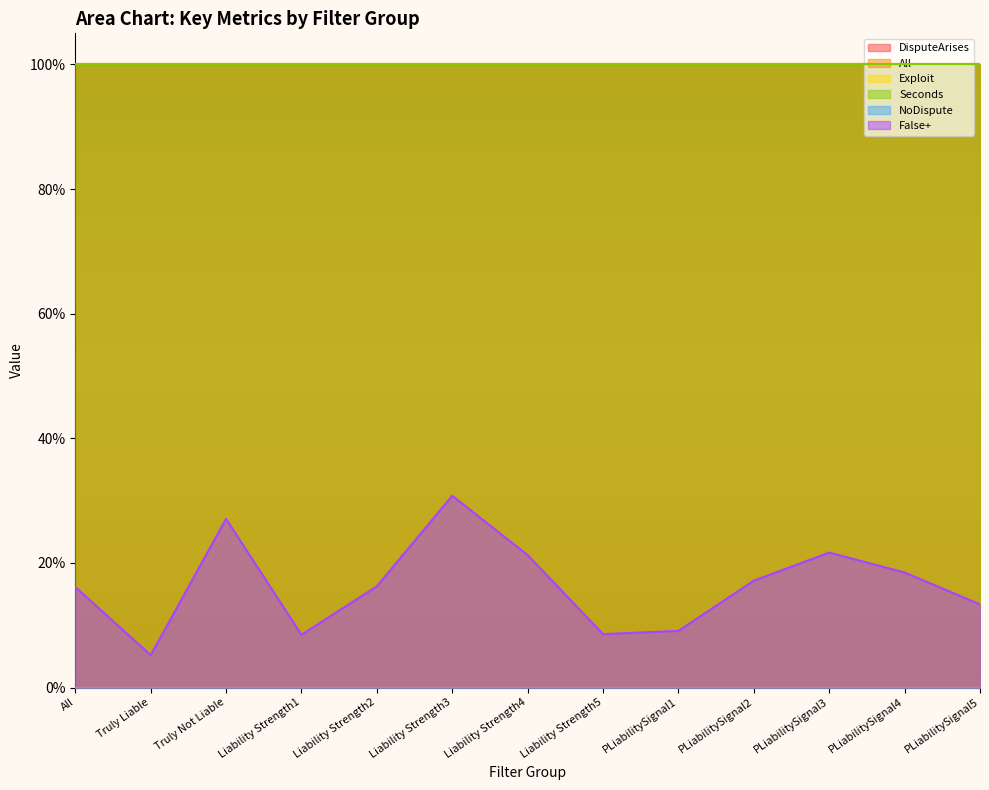

What is the value of the False+ point at the 7th from the left?

0.2